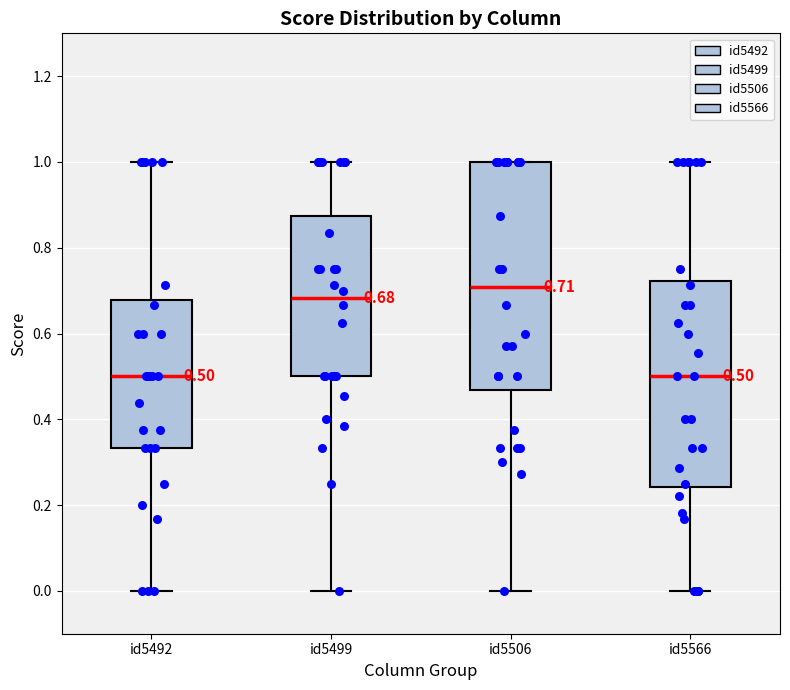

Which box is the tallest, from its lower edge to its upper edge?

id5506